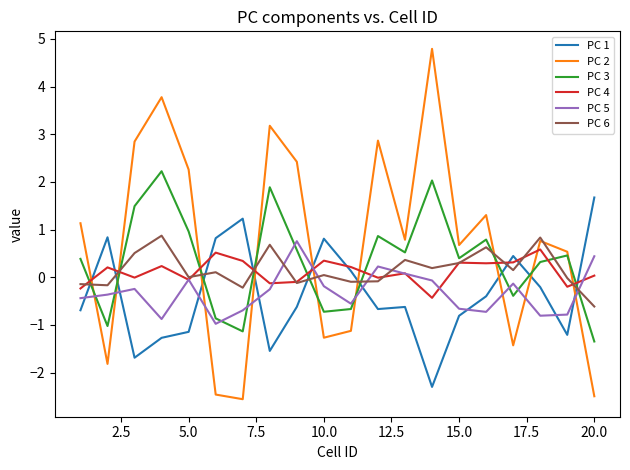

Which series has the largest total across all categories?

PC 2